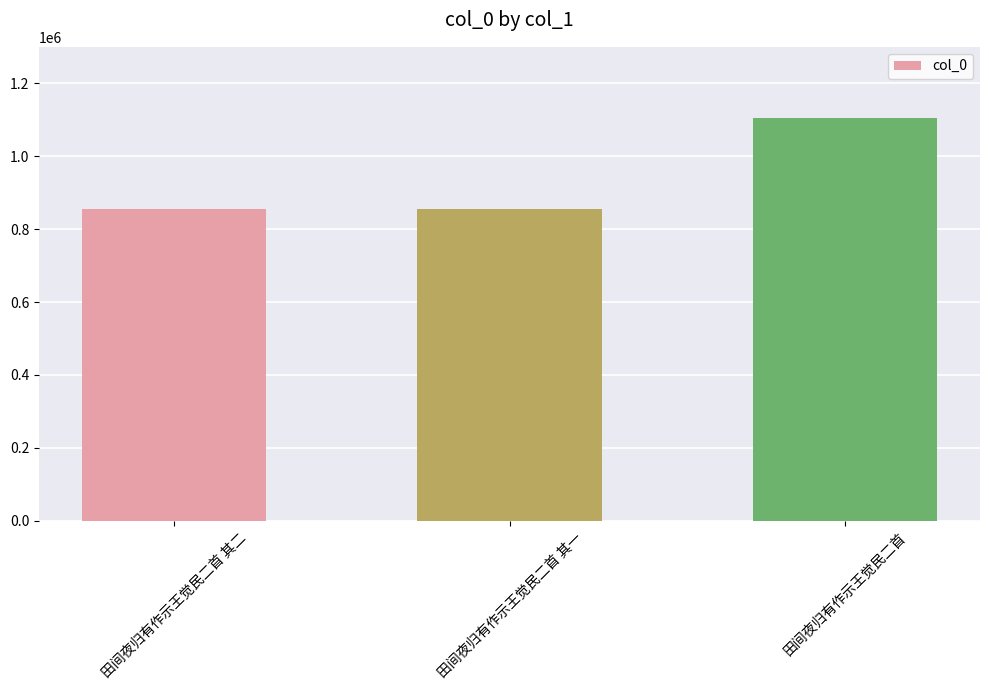

True or false: the data shows 1599303 at 田间夜归有作示王觉民二首.

False